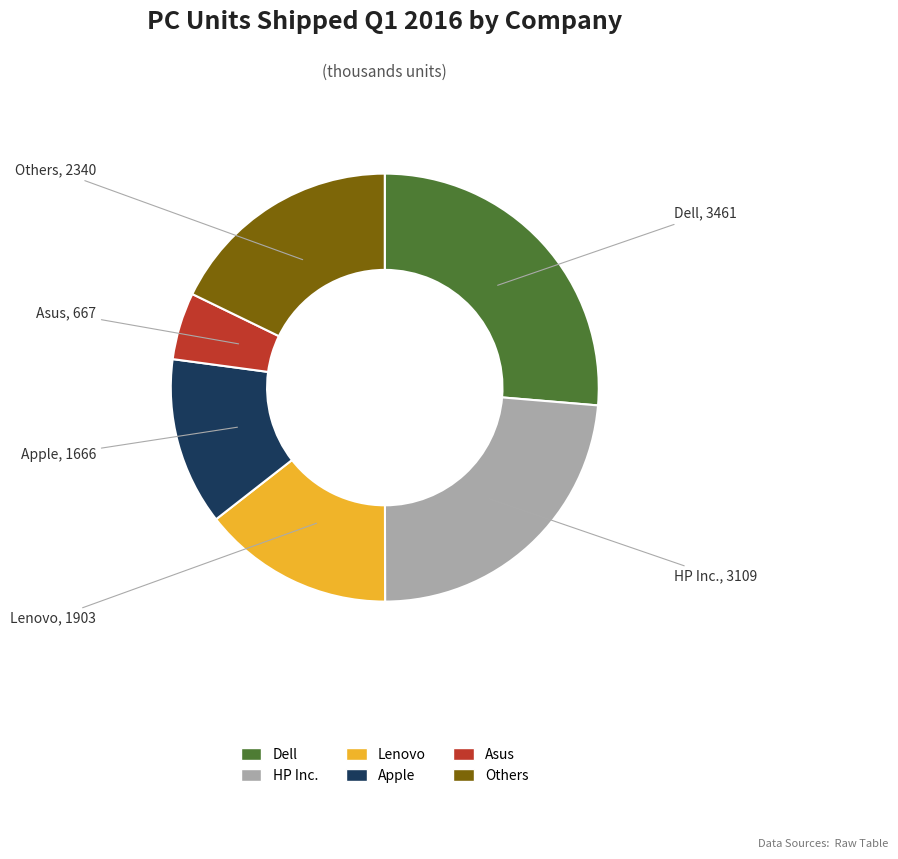

Rank the categories by value from lowest to highest.

Asus, Apple, Lenovo, Others, HP Inc., Dell